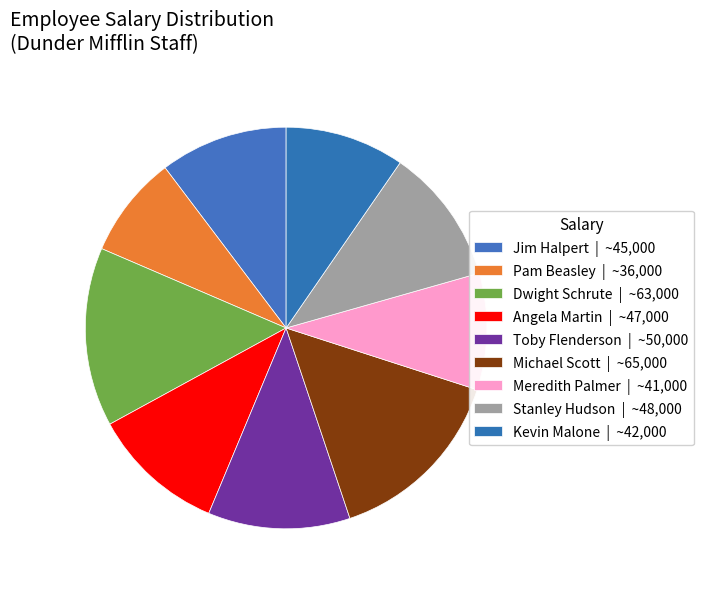

Is the sum of Jim Halpert and Michael Scott greater than half?

No